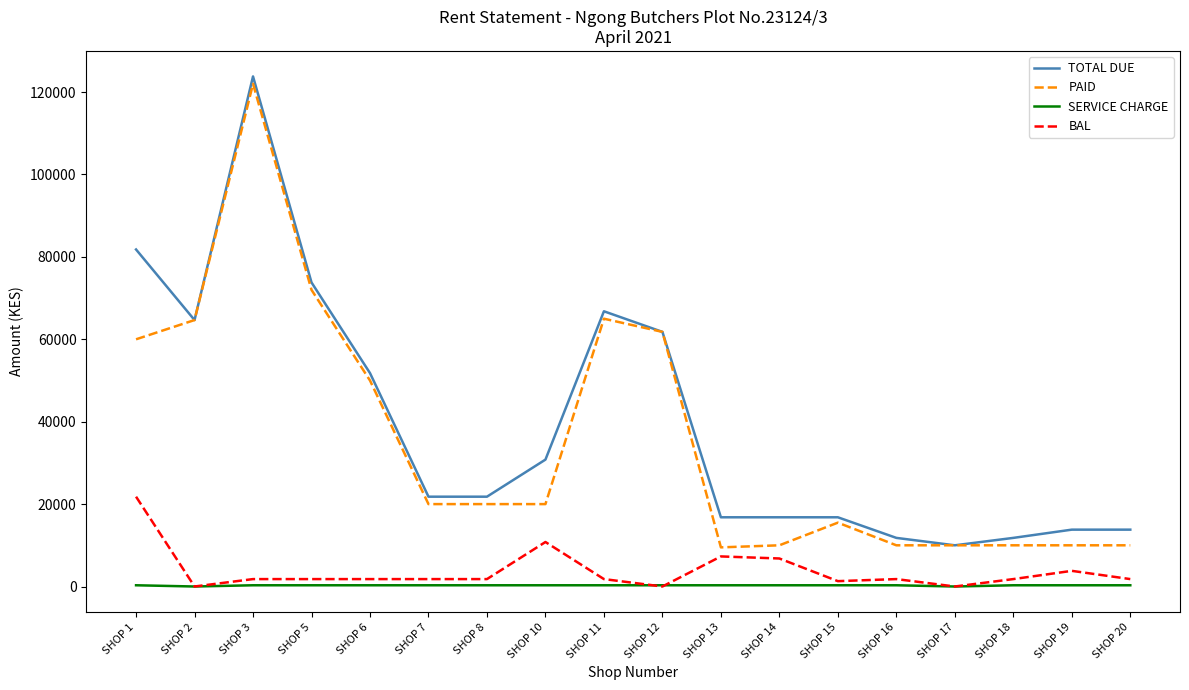

Rank the series by their maximum value, from highest to lowest.

TOTAL DUE, PAID, BAL, SERVICE CHARGE